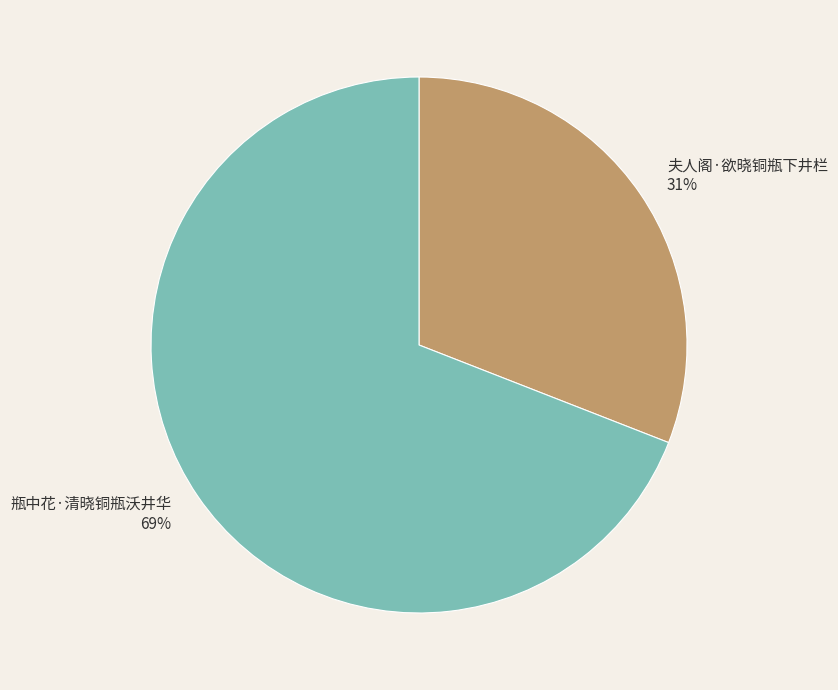

Approximately how many times larger is the value at 瓶中花·清晓铜瓶沃井华 compared to 夫人阁·欲晓铜瓶下井栏?

2.2